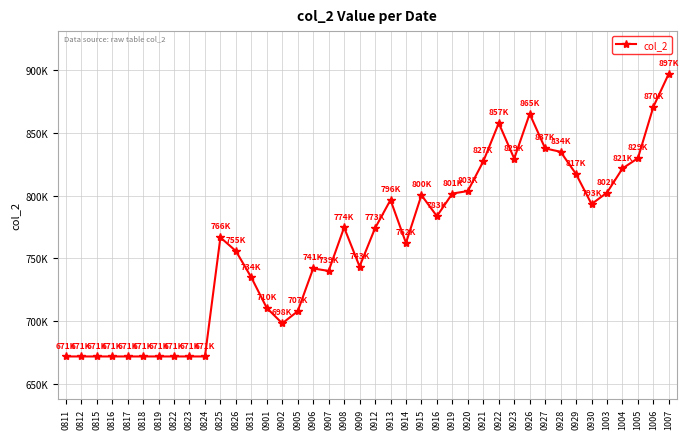

Is this an area chart (filled region under the line)?

No